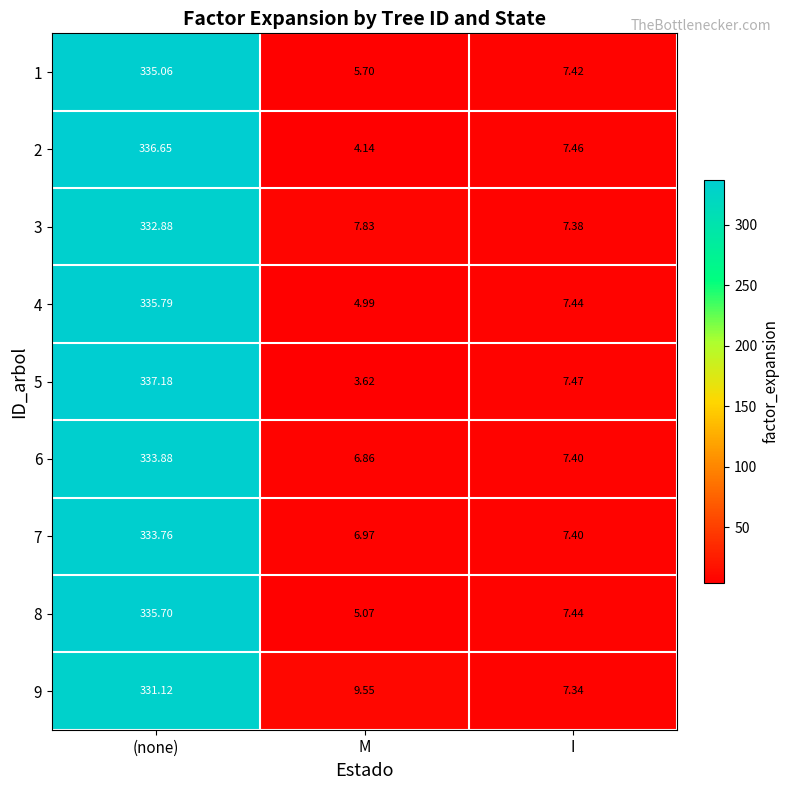

Is the value of 2 at M greater than the value of 1 at (none)?

No